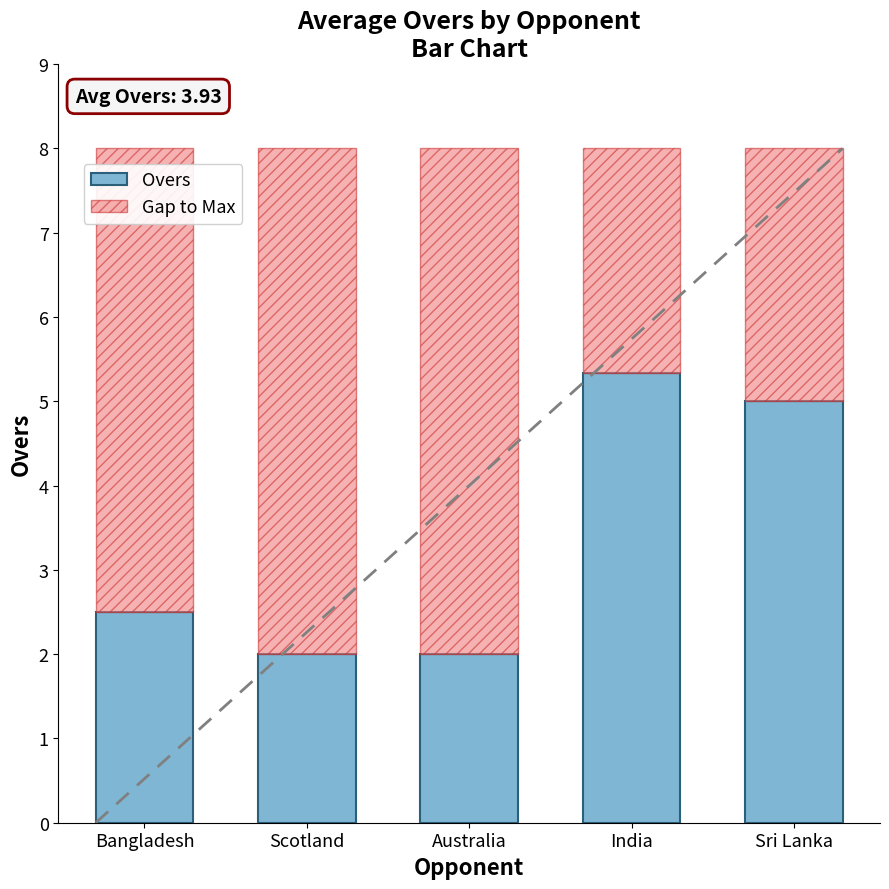

Reading left to right, transcribe the values for Overs.

Bangladesh=2.5	Scotland=2.0	Australia=2.0	India=5.3	Sri Lanka=5.0